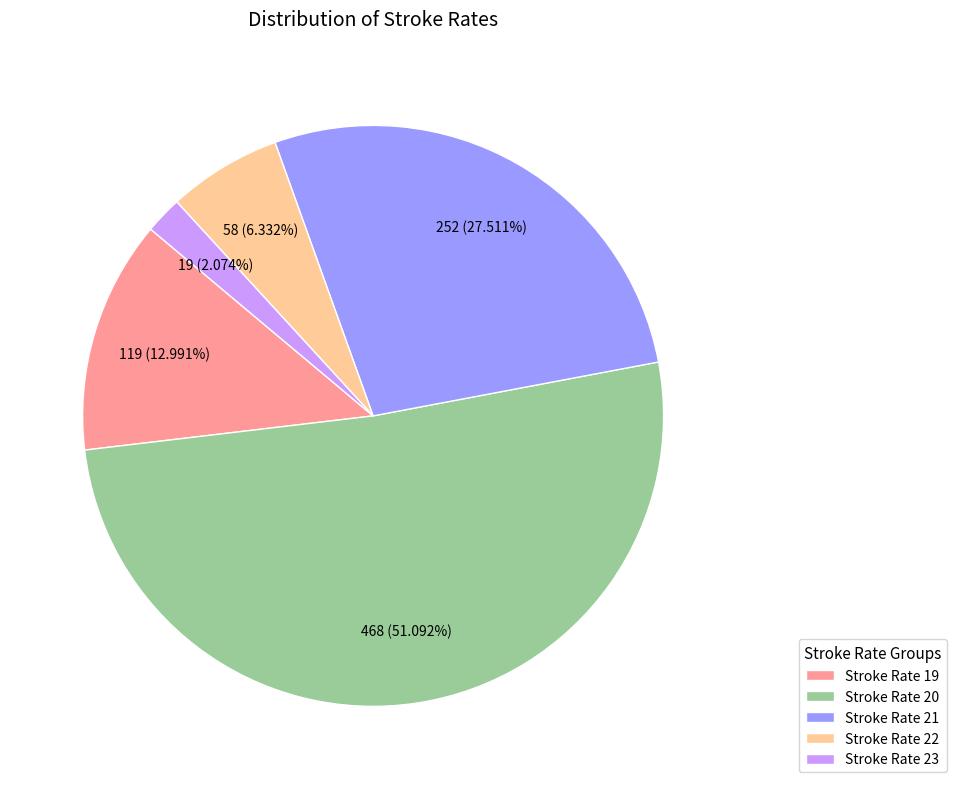

How many segments does this pie chart have?

5